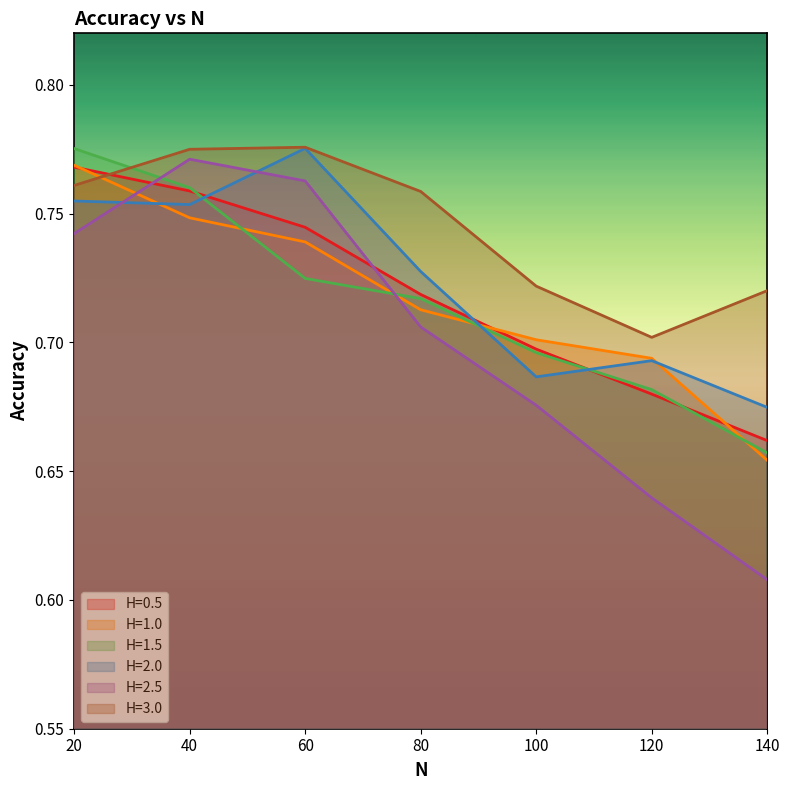

What is the sum of the H=2.0 values at 40 and 140?

1.4